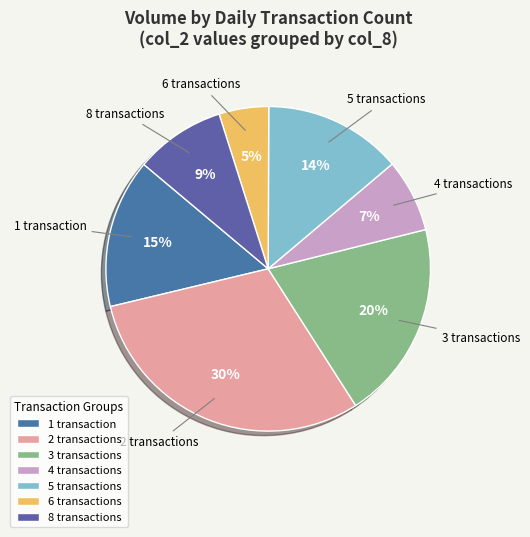

To the nearest percent, what percentage of the pie is 4 transactions?

7%